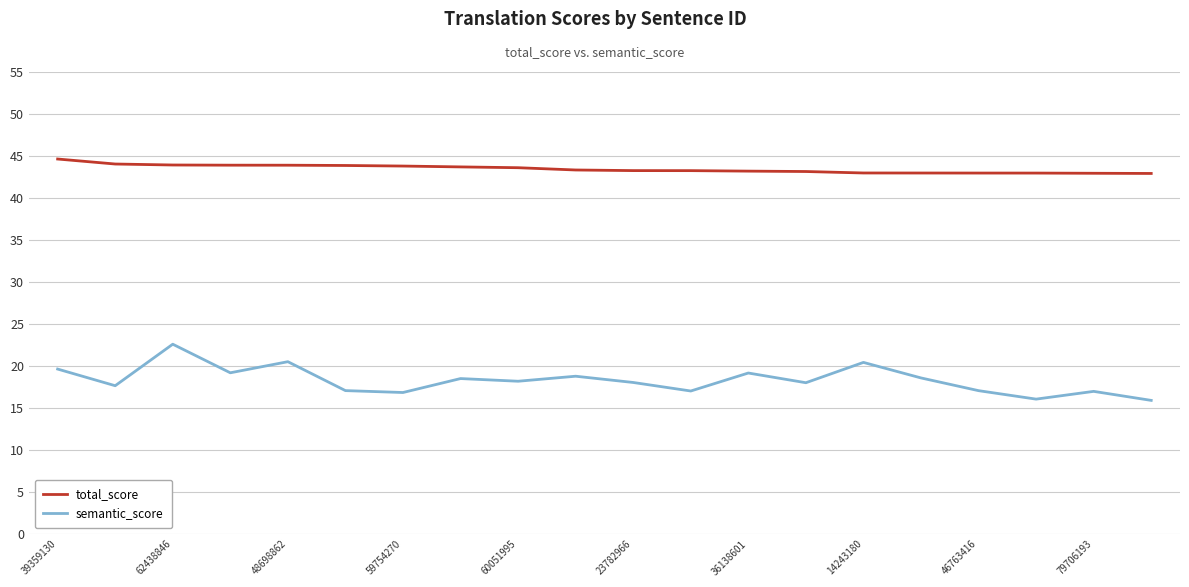

What is the maximum value for semantic_score?

22.6